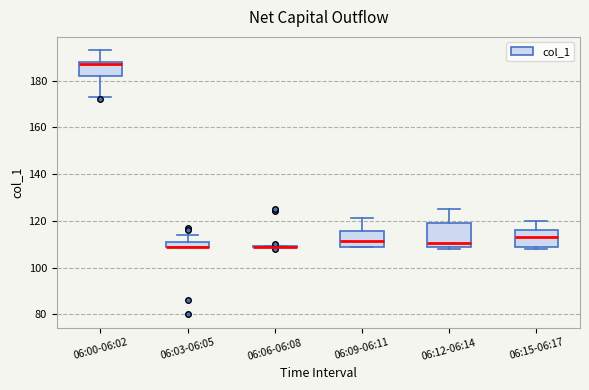

Comparing the boxes themselves (not the whiskers), which one is the tallest?

06:12-06:14